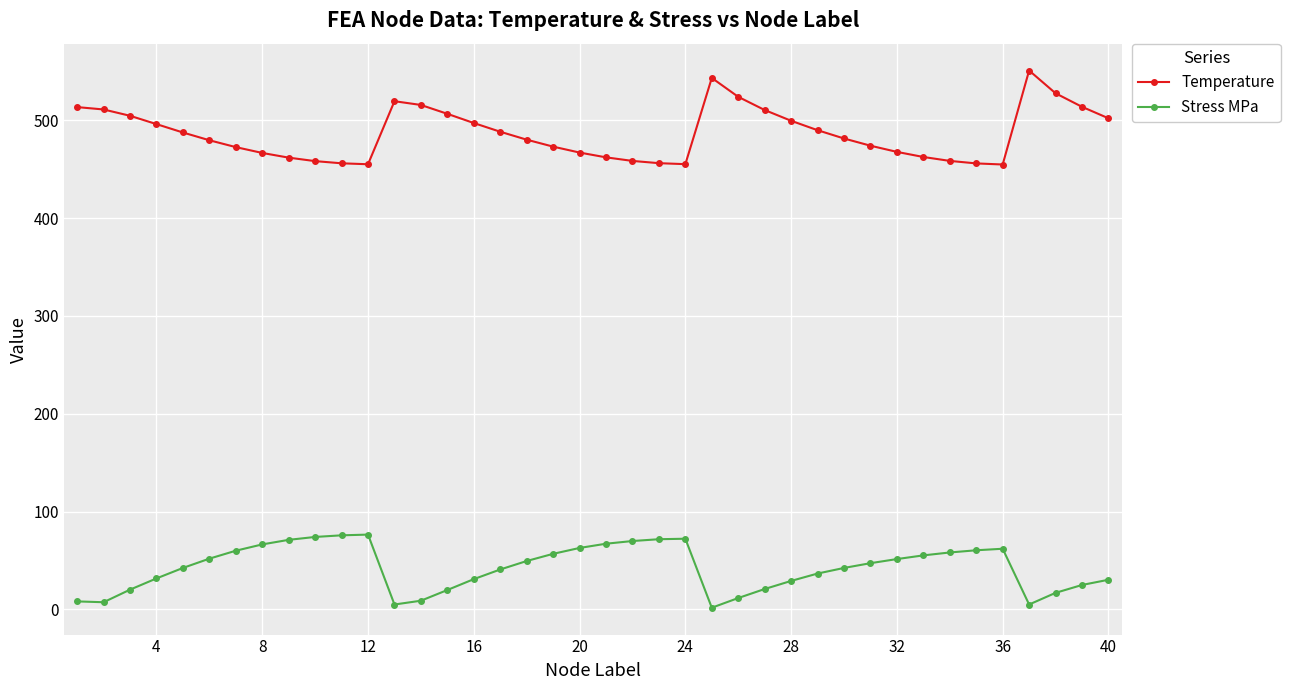

True or false: Stress MPa has more than 1 interior local peaks.

True